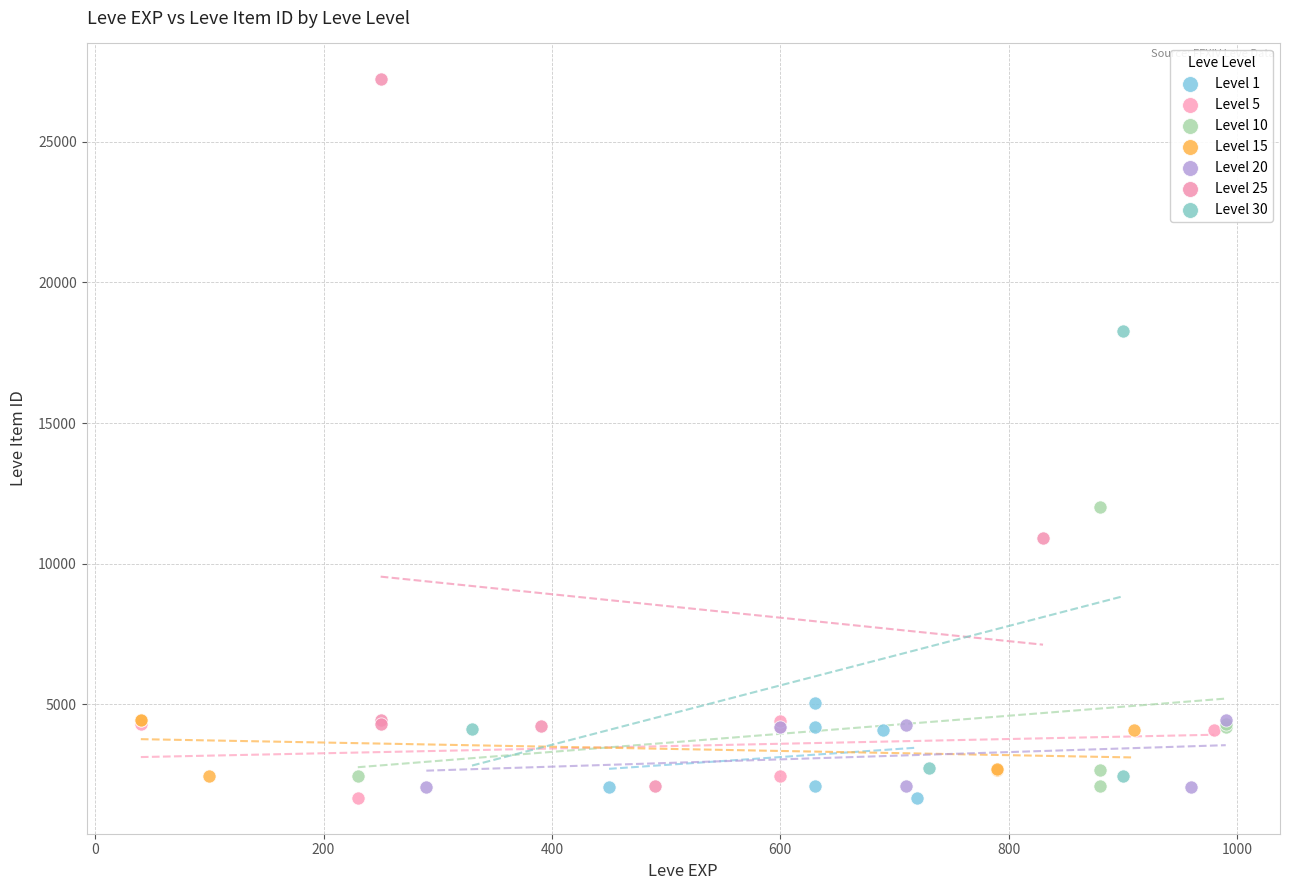

Which series has the widest spread of Y values?

Level 25